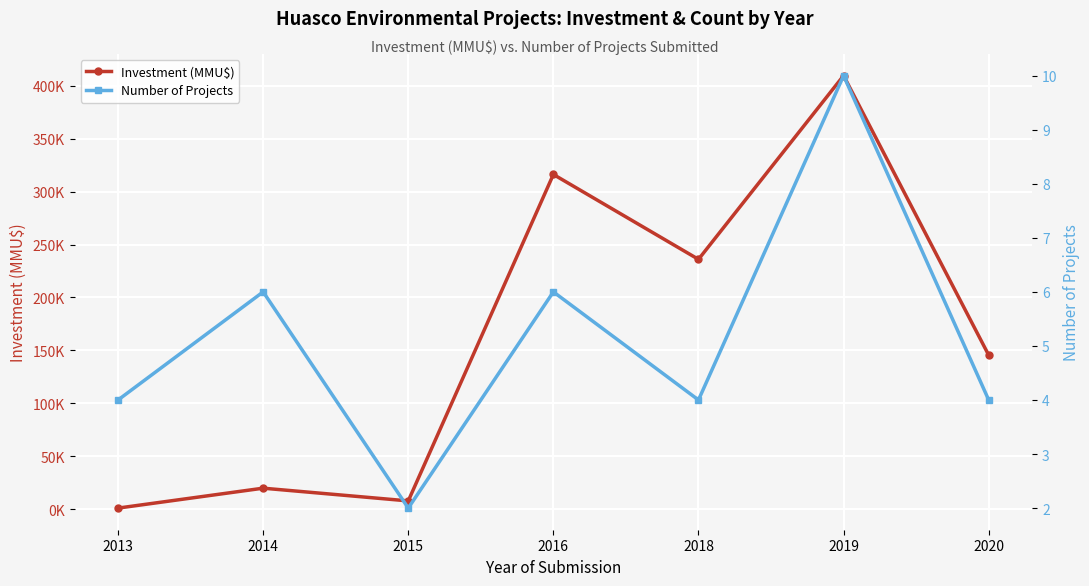

Where does the Number of Projects series first go above 4?

2014